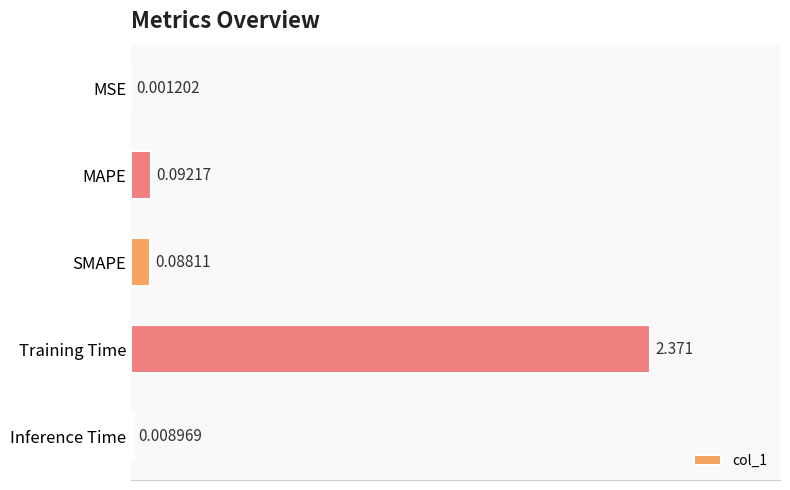

Between Training Time and SMAPE, which is larger?

Training Time